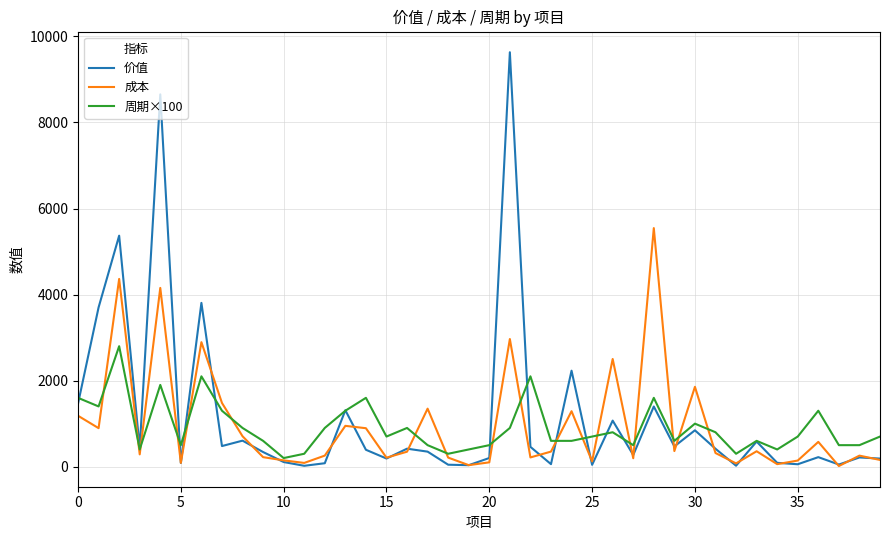

List the series in order of their peak value, lowest first.

周期×100, 成本, 价值